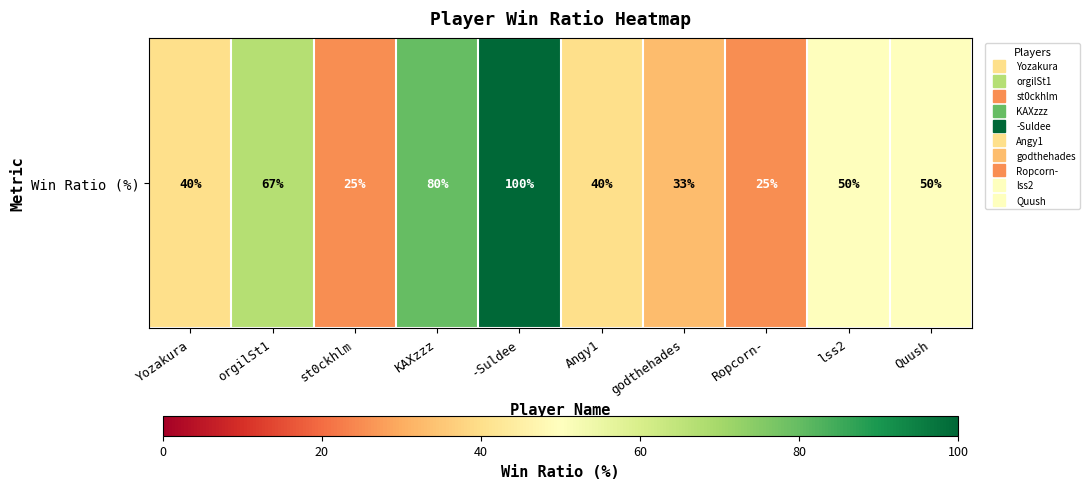

Rank the categories by value from lowest to highest.

st0ckhlm, Ropcorn-, godthehades, Yozakura, Angy1, lss2, Quush, orgilSt1, KAXzzz, -Suldee